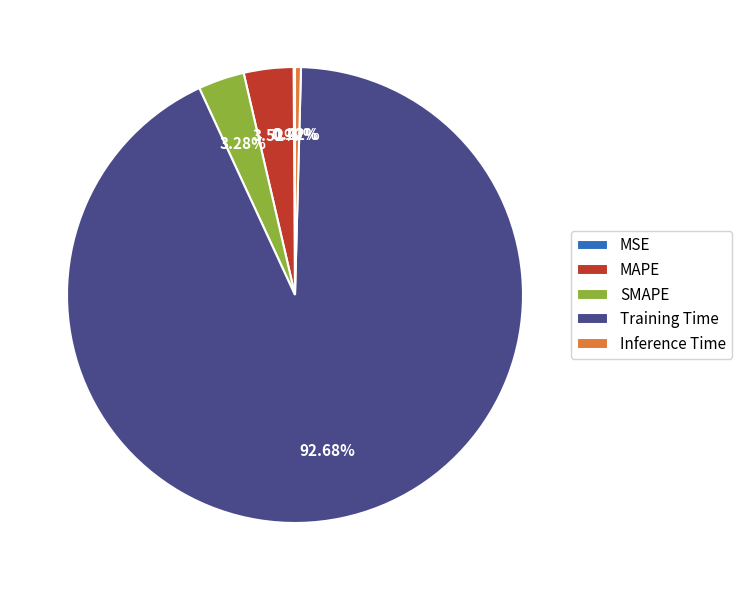

Is there any slice that represents more than half of the pie?

Yes